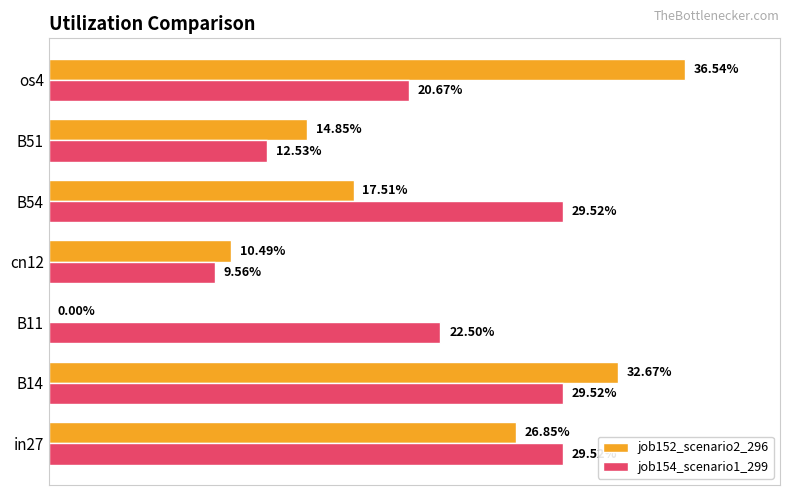

What are all the series names shown in the legend?

job152_scenario2_296, job154_scenario1_299